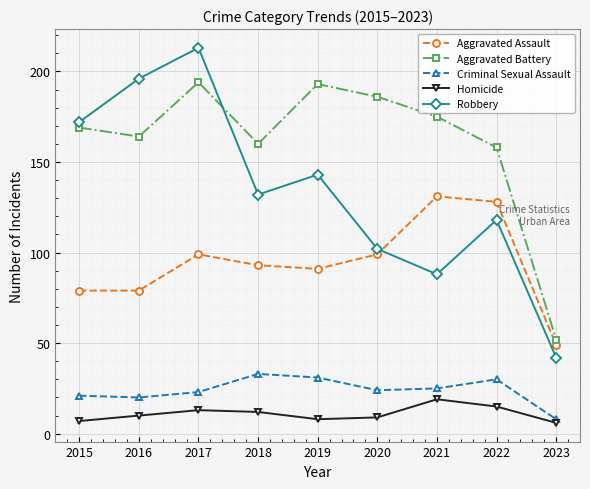

True or false: Aggravated Battery has a value of 158 at 2022.

True